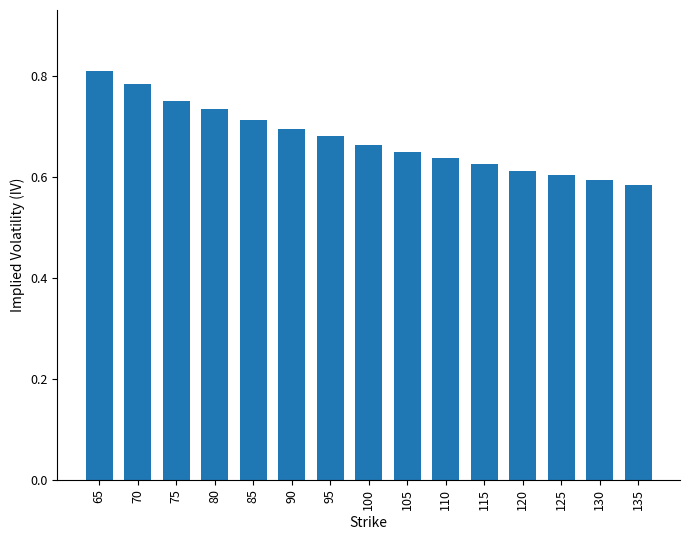

How many values are between 0 and 1?

15